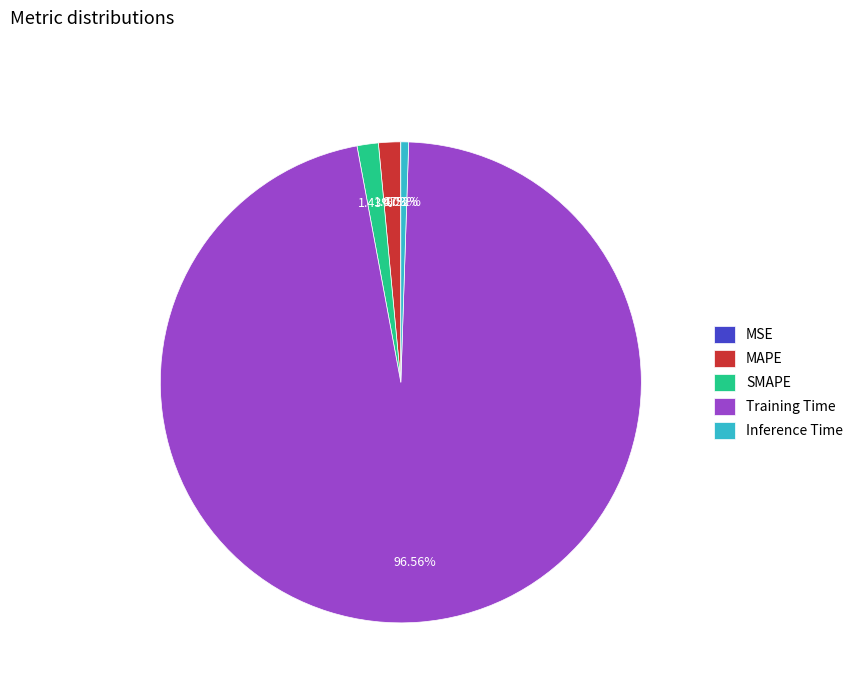

Which has a higher value, Training Time or SMAPE?

Training Time